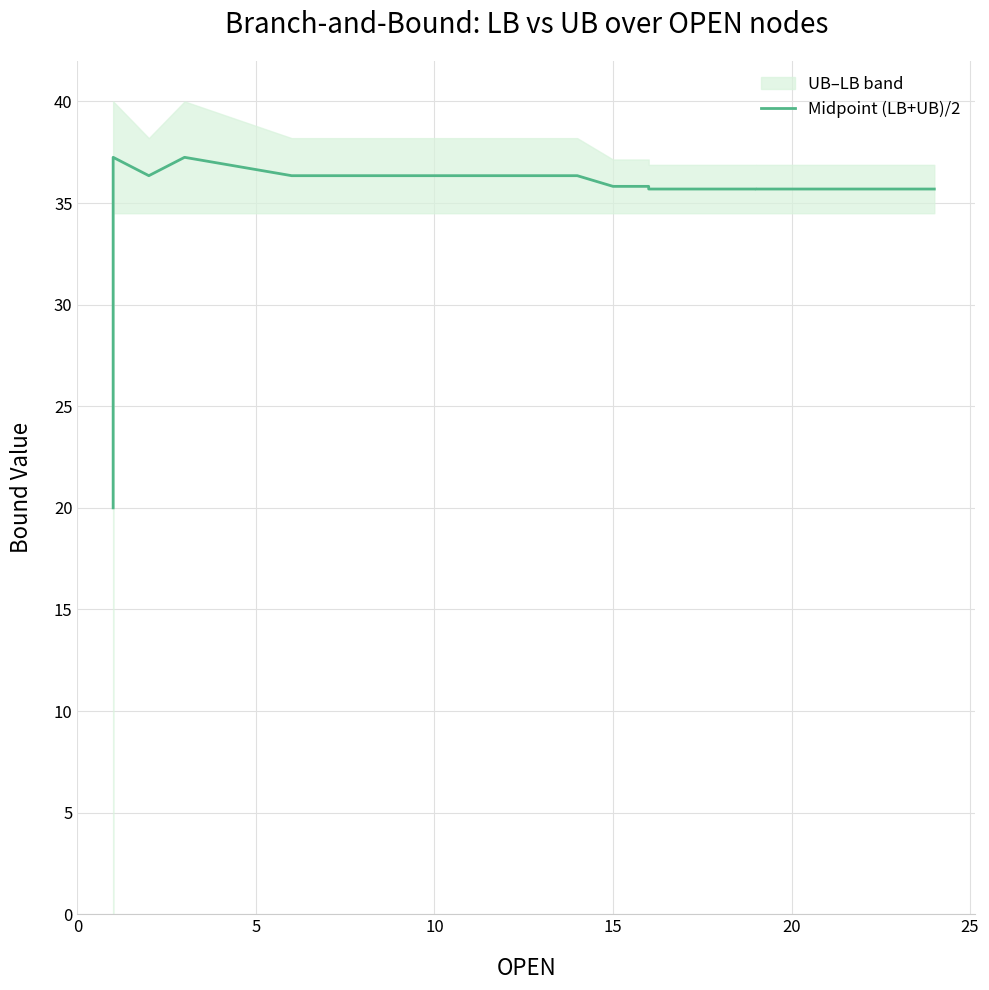

Is it true that the value at 25 is 59.8?

False